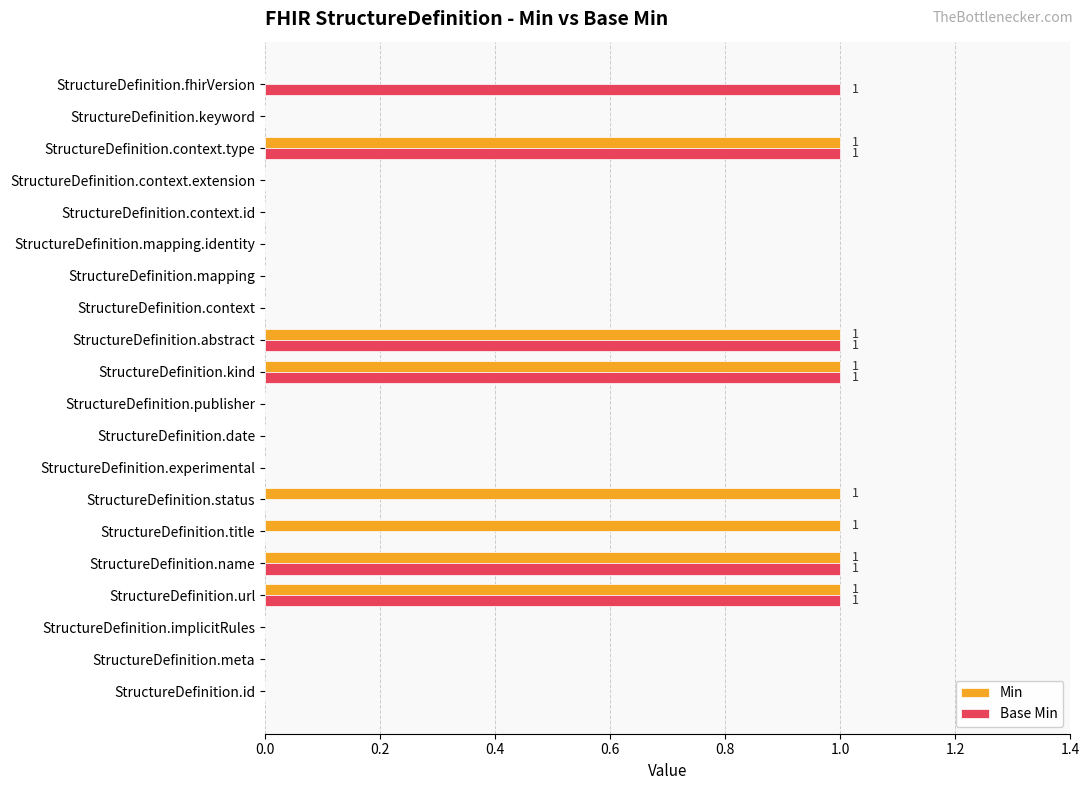

The Base Min series shows 0 at StructureDefinition.context.extension. True or false?

True